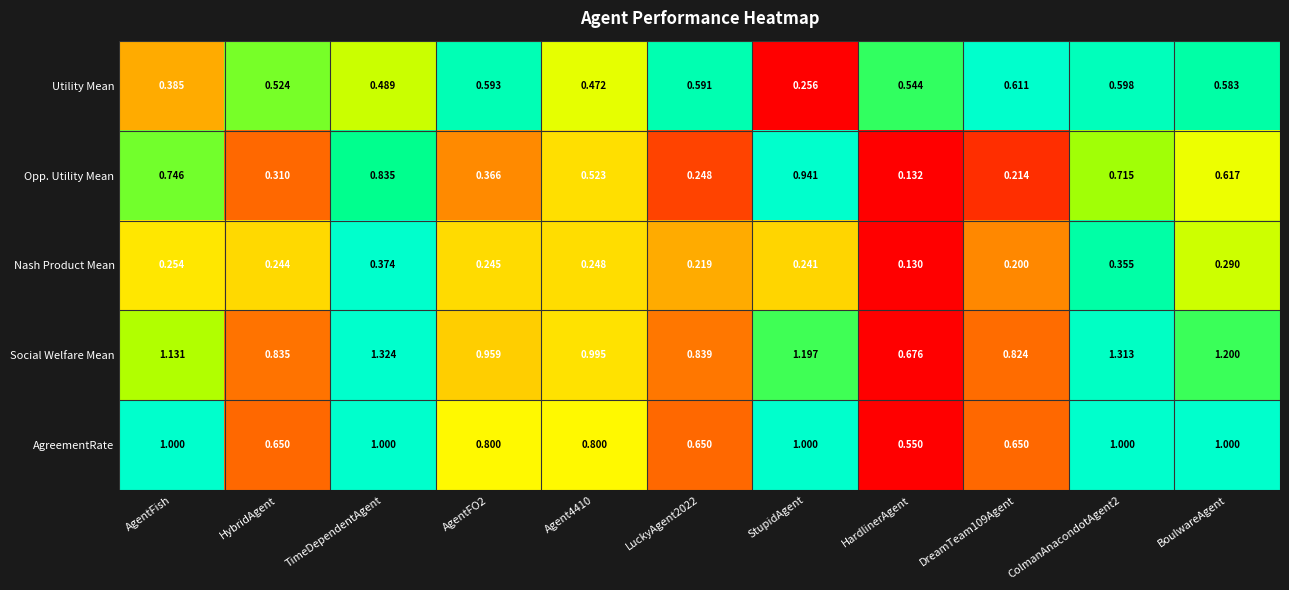

How many data points does each series have?

11